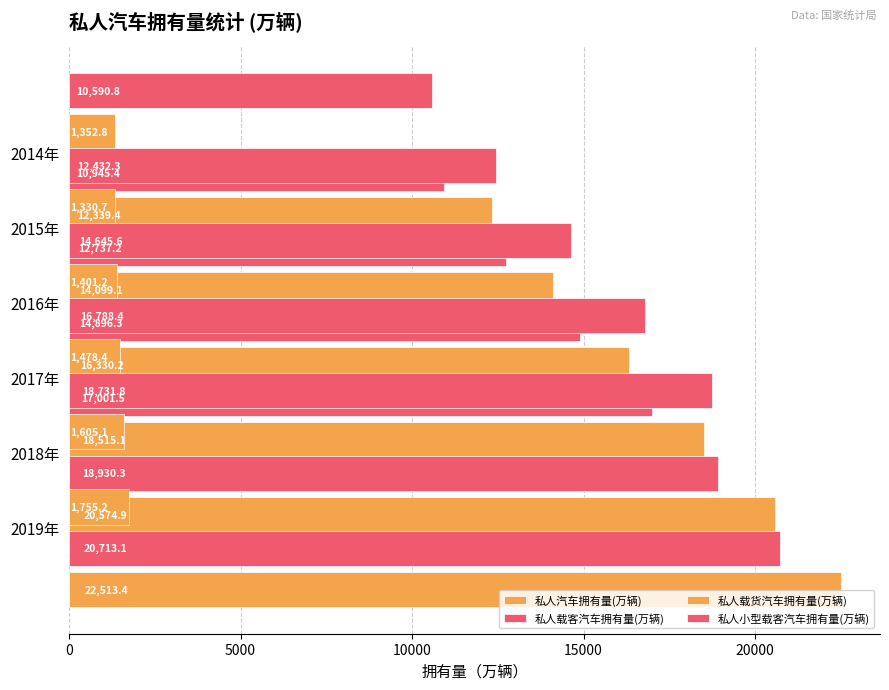

How many data points in 私人小型载客汽车拥有量(万辆) are above 14645?

3